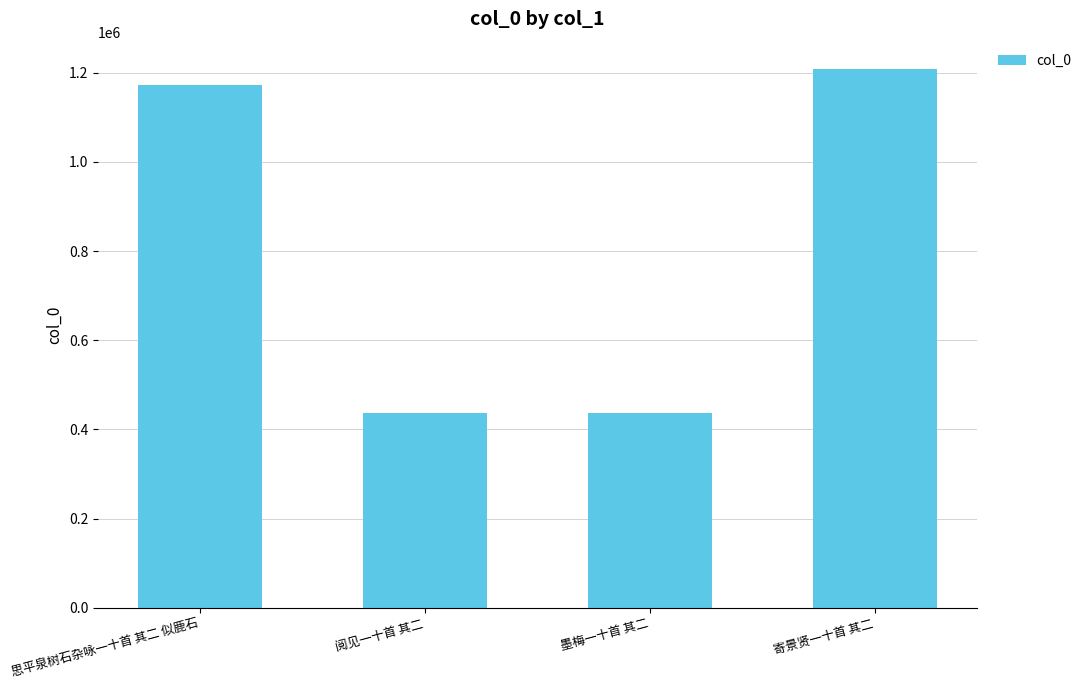

What is the change in value from 阅见一十首 其二 to 寄景贤一十首 其二?

+771438